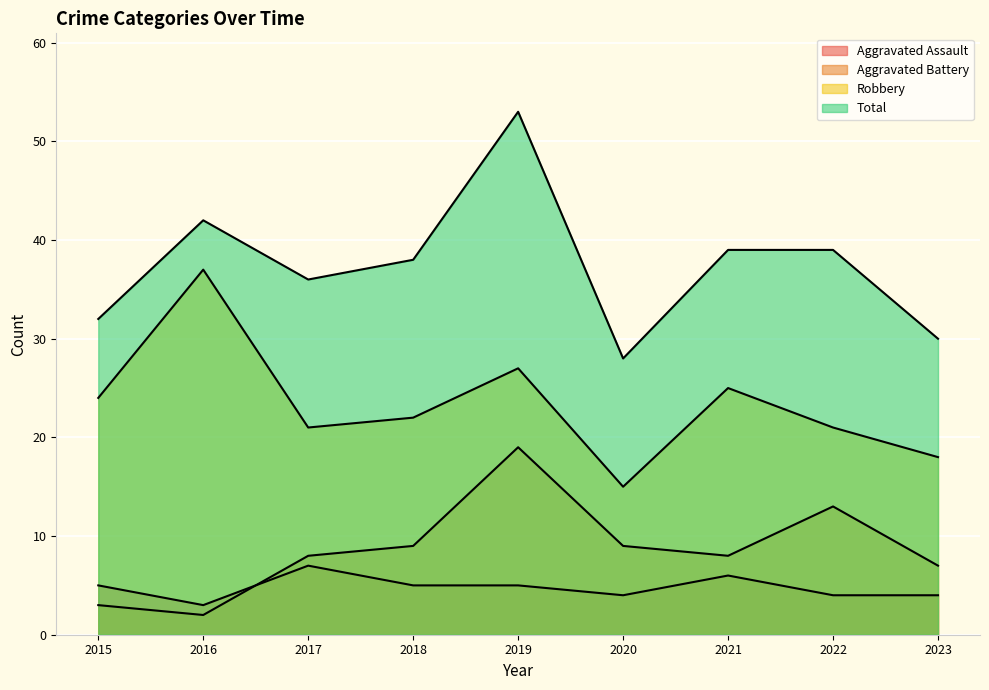

List the labels in order of Total value, smallest first.

2020, 2023, 2015, 2017, 2018, 2021, 2022, 2016, 2019